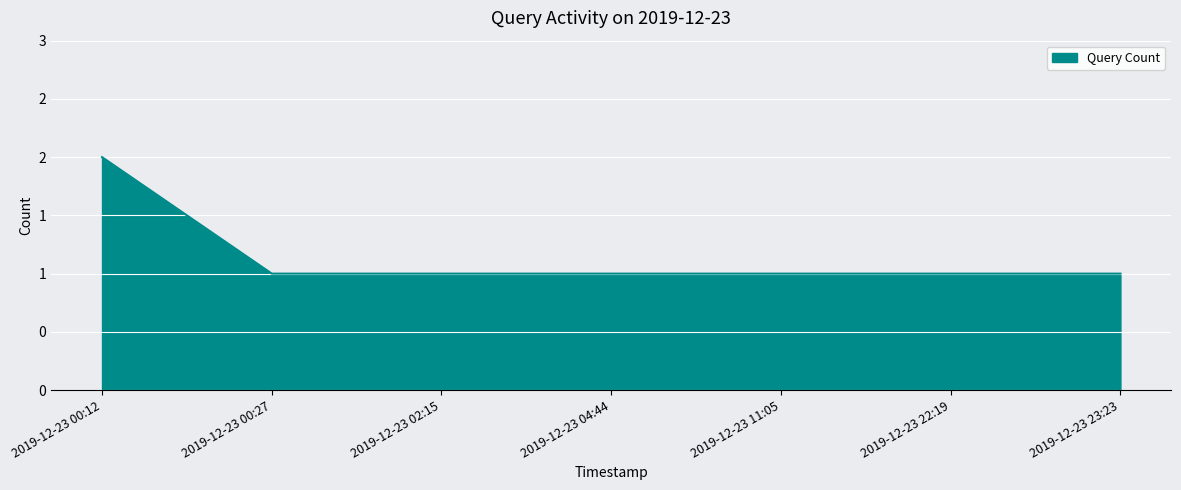

What is the minimum value shown in the chart?

1